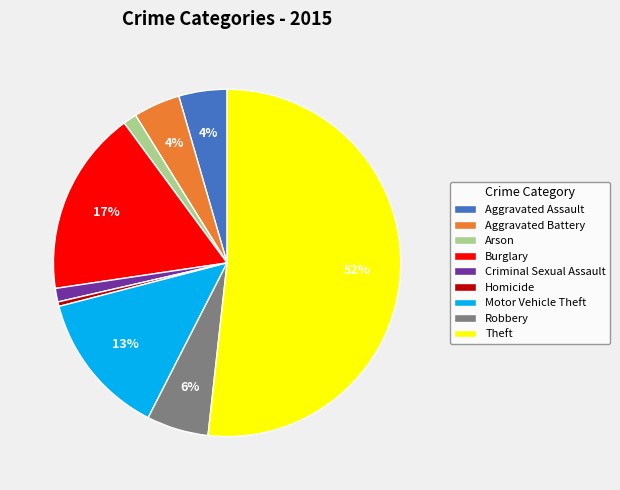

Which category has the smallest portion of the pie?

Homicide